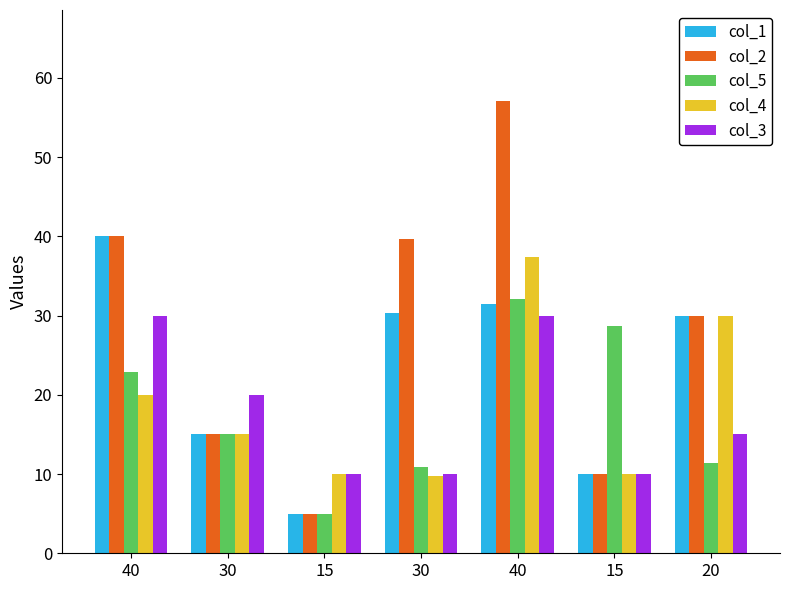

Reading right to left, what are all the values shown in this chart?

col_1: 20=30.0	15=10.0	40=31.4	30=30.4	15=5.0	30=15.0	40=40.0
col_2: 20=30.0	15=10.0	40=57.1	30=39.7	15=5.0	30=15.0	40=40.0
col_5: 20=11.4	15=28.7	40=32.1	30=10.9	15=5.0	30=15.0	40=22.9
col_4: 20=30.0	15=10.0	40=37.4	30=9.8	15=10.0	30=15.0	40=20.0
col_3: 20=15.0	15=10.0	40=30.0	30=10.0	15=10.0	30=20.0	40=30.0